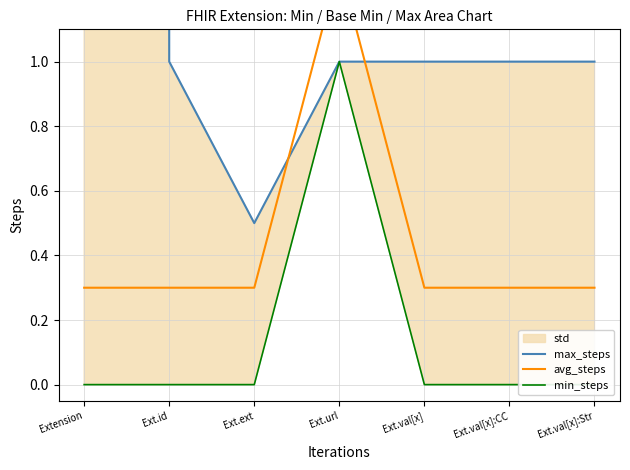

The avg_steps series shows 0.5 at Extension. True or false?

False